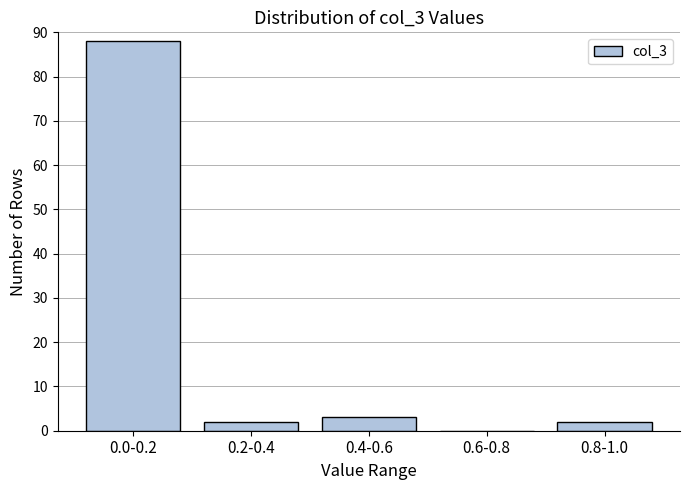

Reading left to right, list all the values displayed in this chart.

0.0-0.2=88	0.2-0.4=2	0.4-0.6=3	0.6-0.8=0	0.8-1.0=2